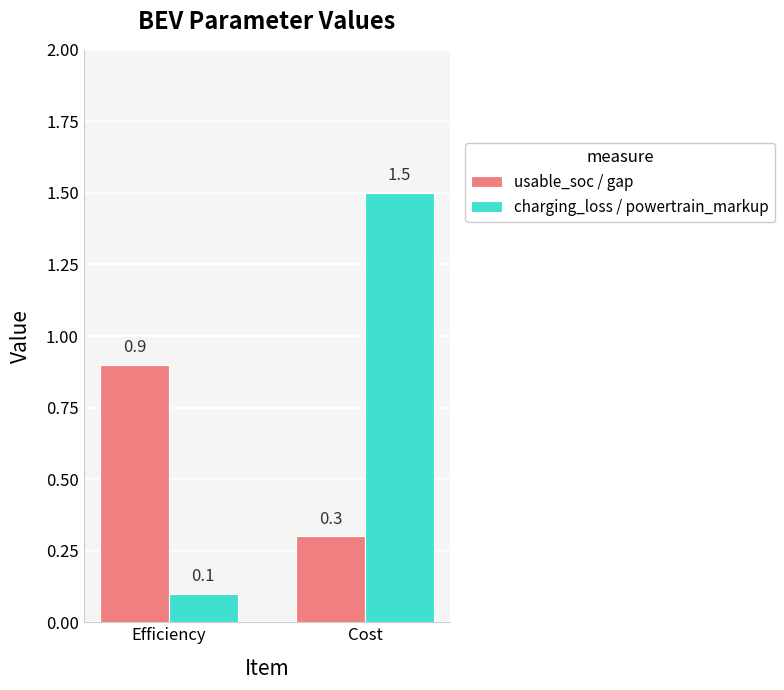

Count the number of data series in this chart.

2